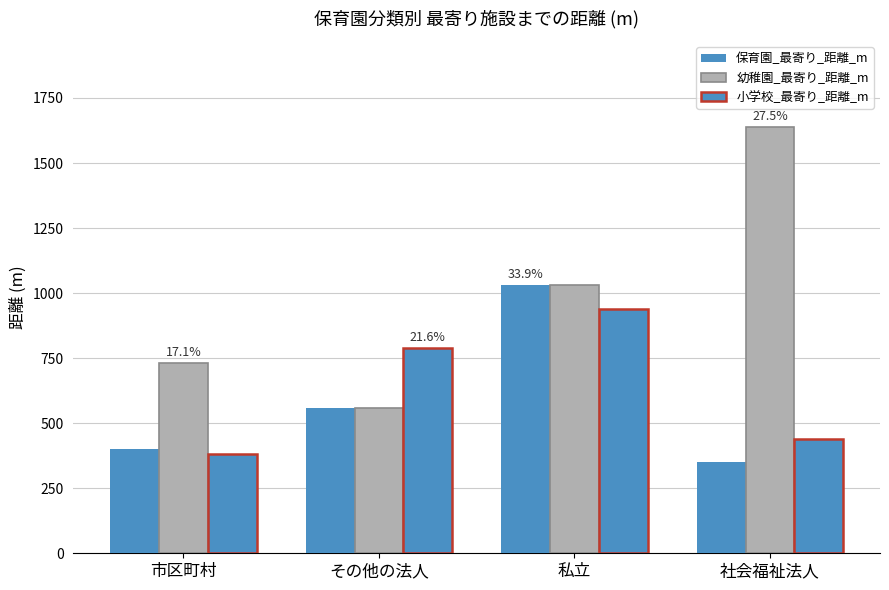

What is the difference between the highest and lowest values at 社会福祉法人?

1290